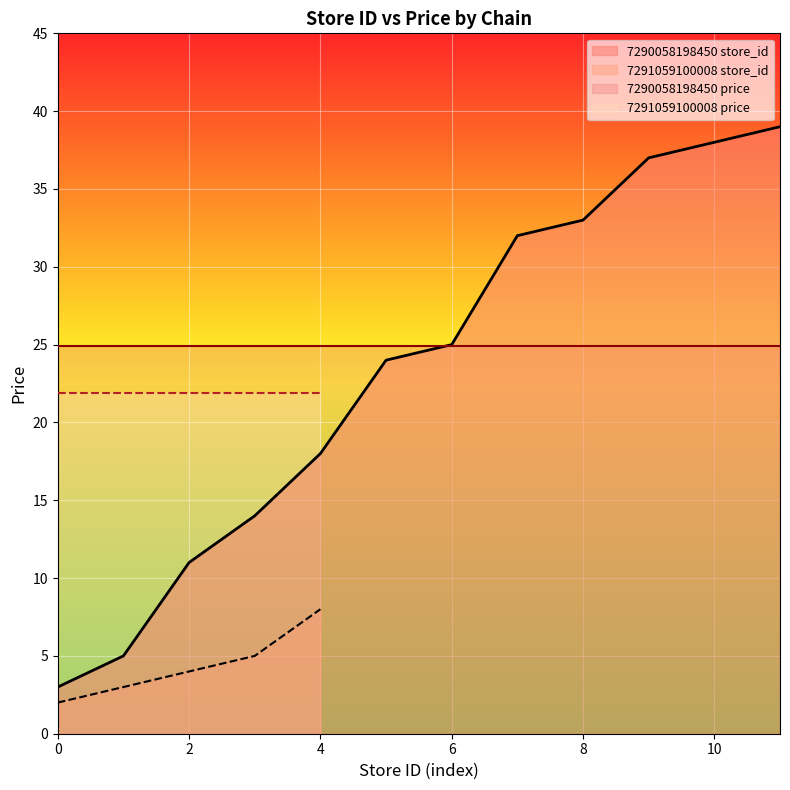

True or false: price has a value of 39.1 at 7290058198450_18.

False